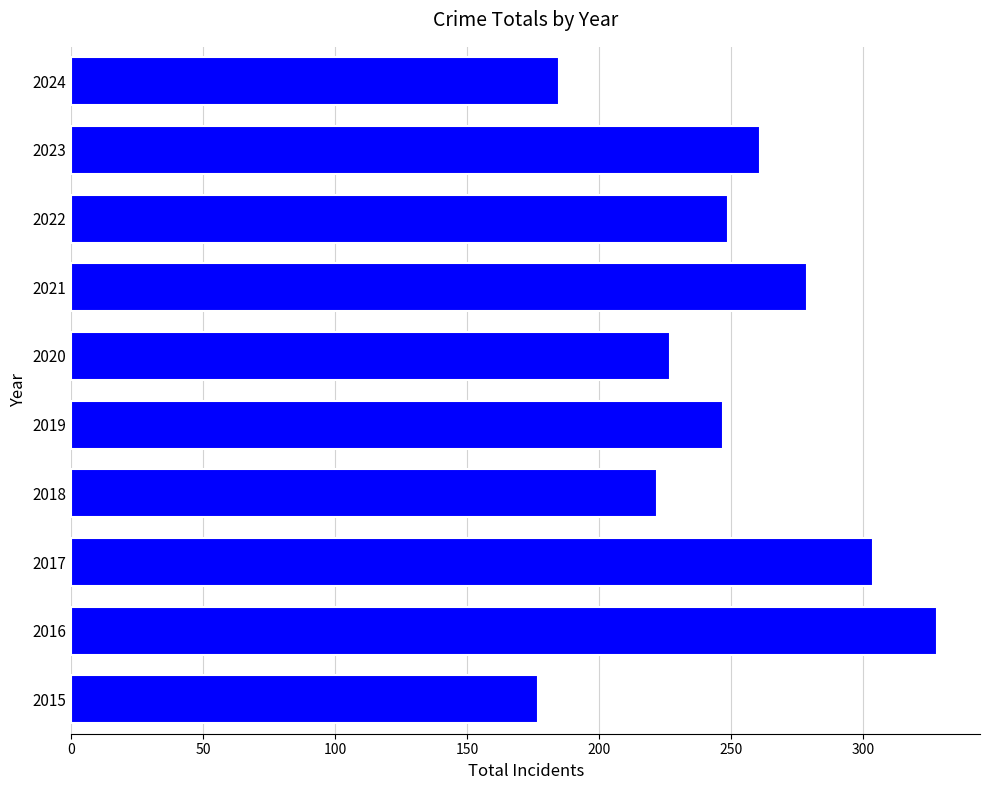

What is the sum of all values?

2479